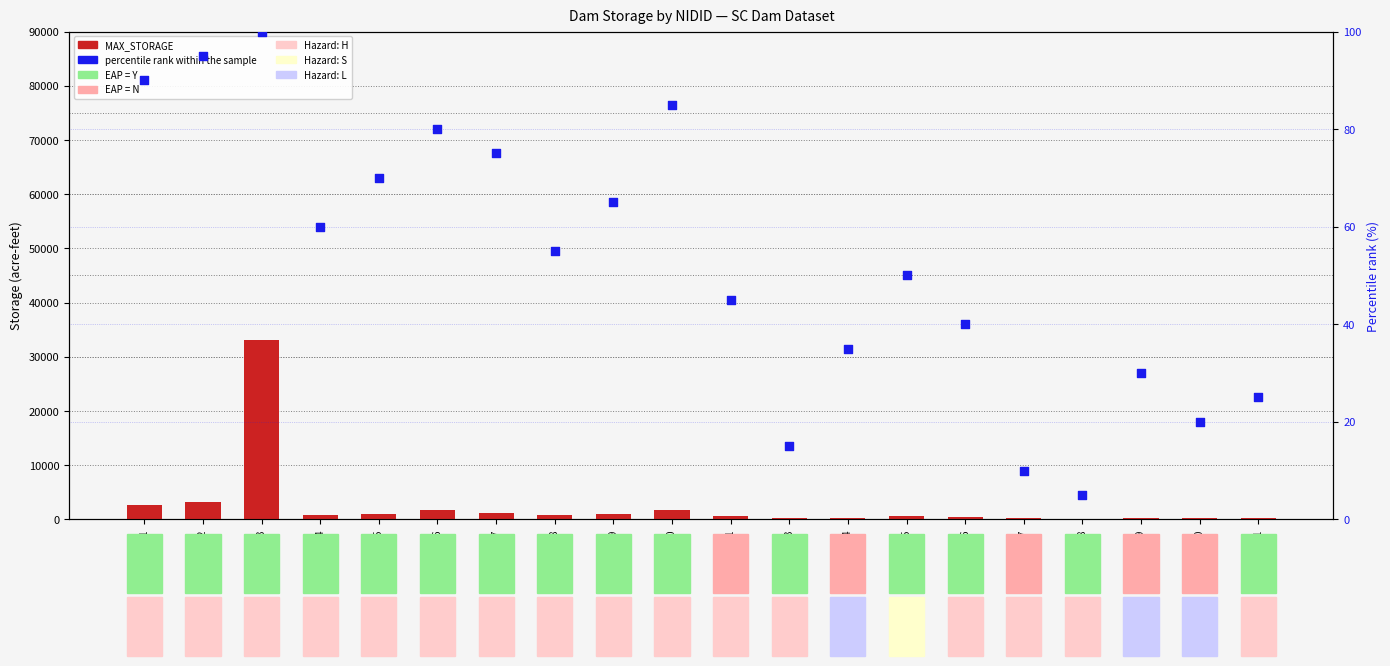

Which series has the largest Y range (max minus min)?

MAX_STORAGE